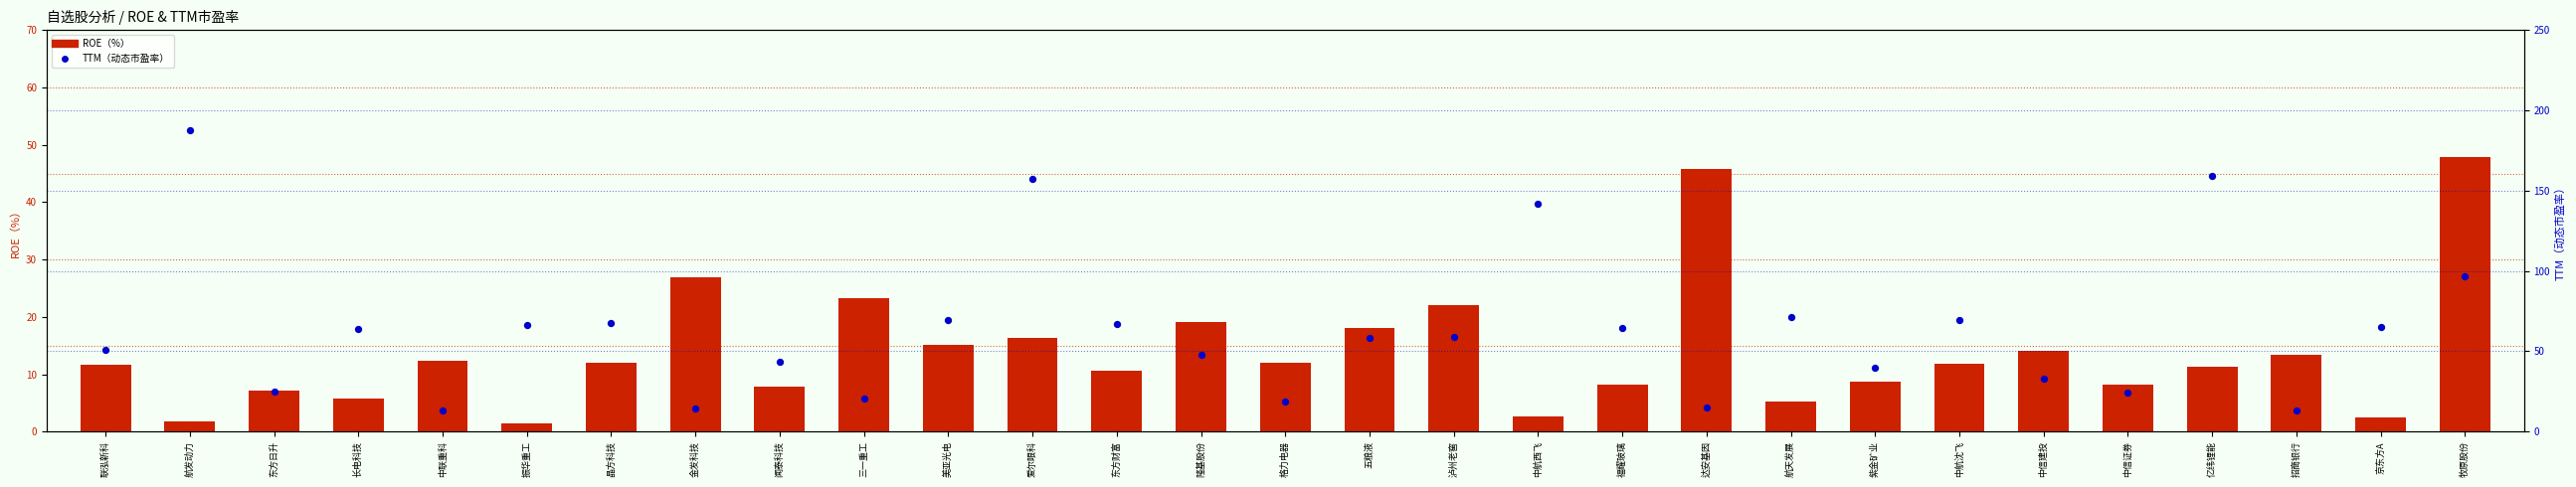

At which category is the sum across all series the highest?

航发动力